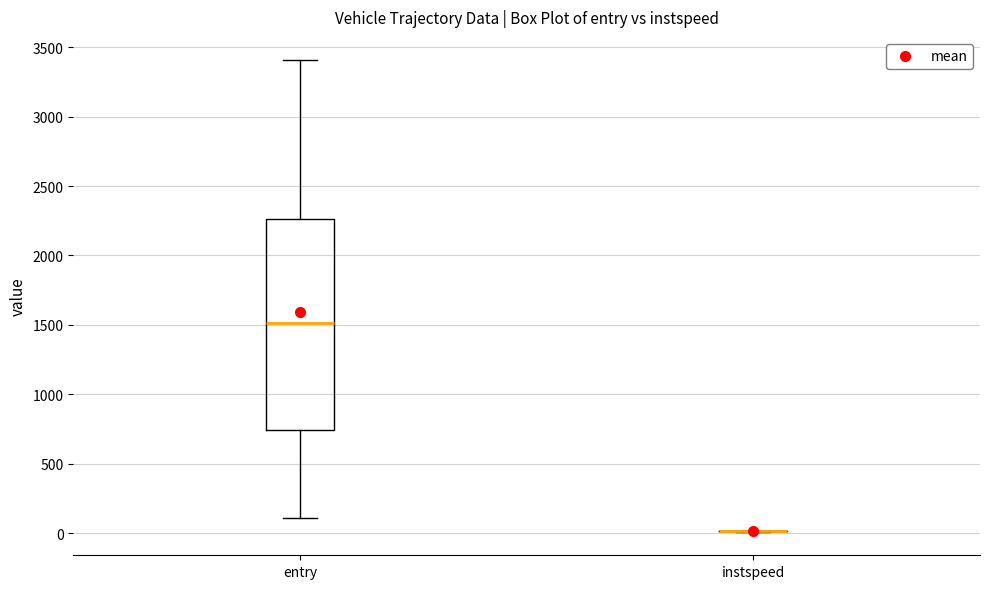

Reading left to right, transcribe this box plot: for each box, give where its median line is, the range the box spans, and where its two whiskers end, as read against the y-axis. The values are not printed on the chart, so give them approximately, as read against the axis.

entry: median 1500, box 750 to 2250, whiskers 100 to 3400
instspeed: box collapsed to a line at 0, whiskers 0 to 0